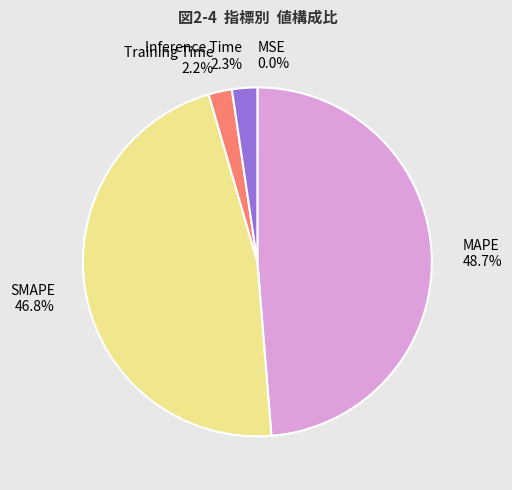

To the nearest percent, what is the combined percentage of Training Time and MAPE?

51%